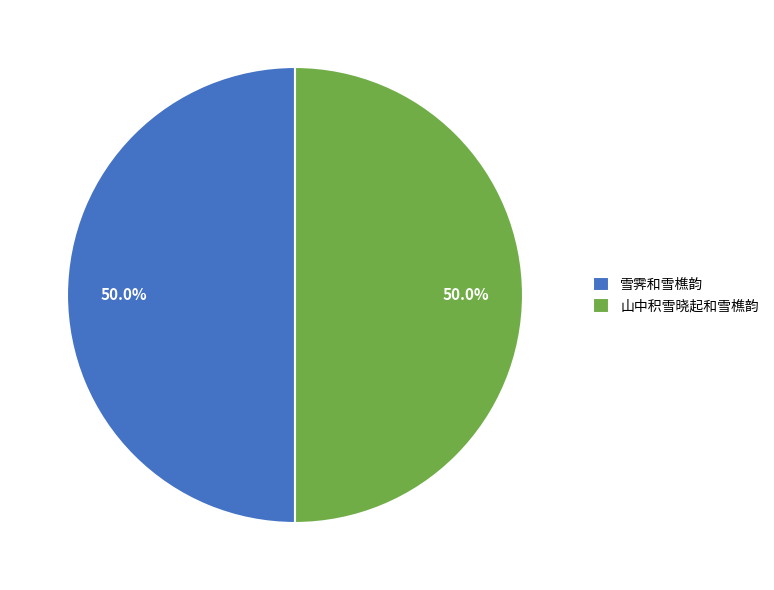

What is the ratio of the value at 山中积雪晓起和雪樵韵 to the value at 雪霁和雪樵韵?

1.0